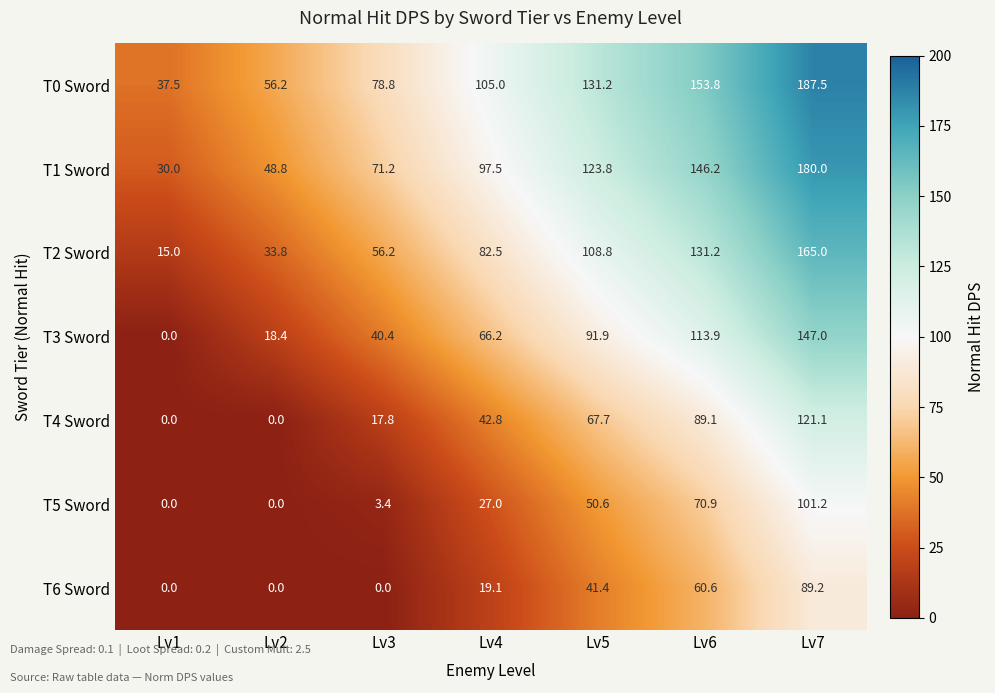

Which category has the highest value across all series?

Lv7